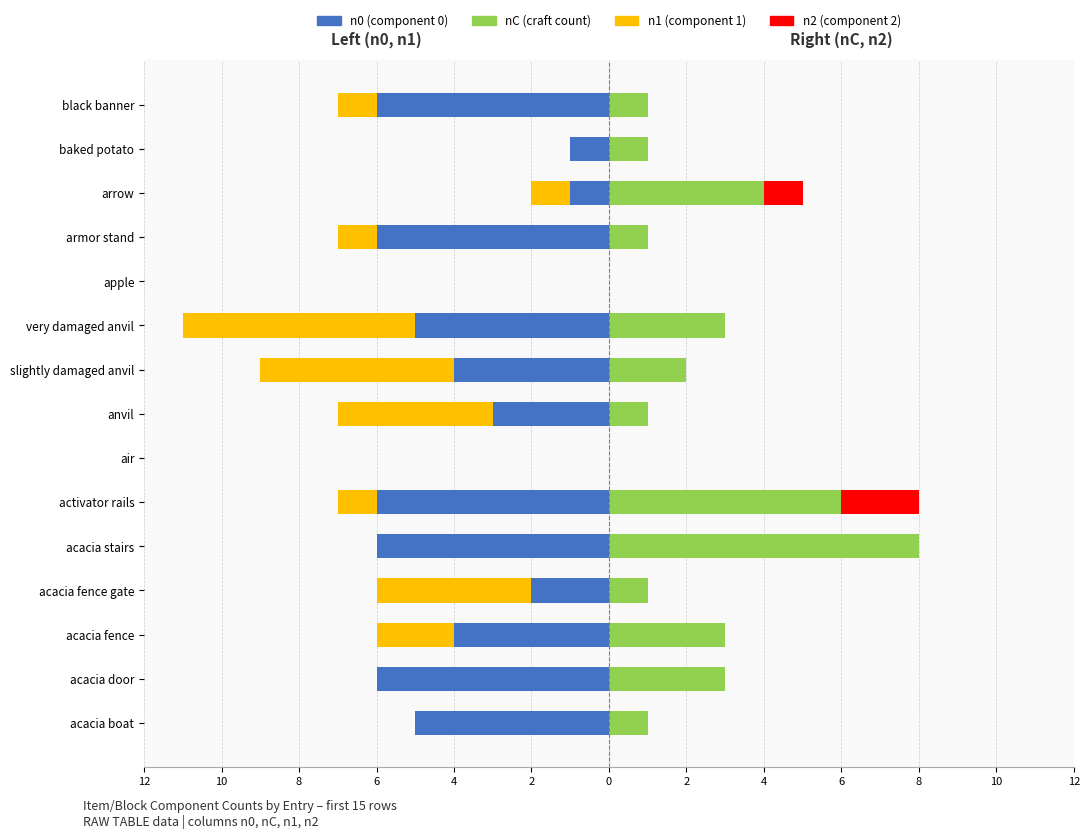

The value of n2 (component 2) at black banner is 1. True or false?

False